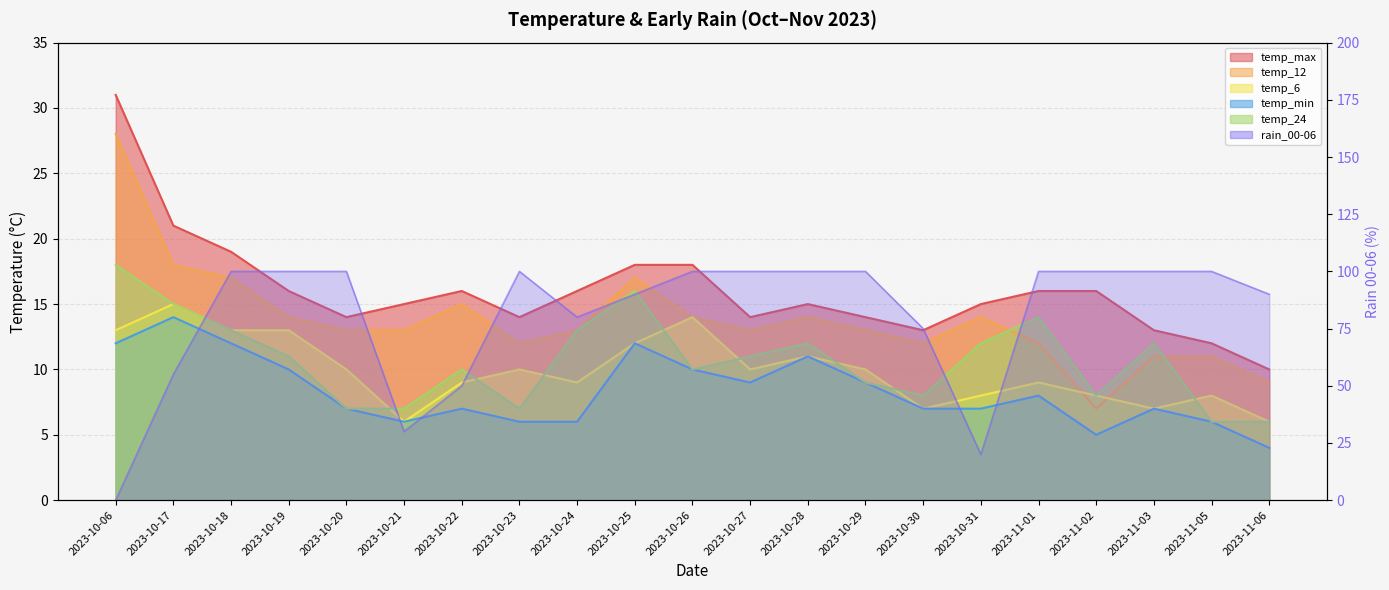

What is the minimum value for temp_12?

7